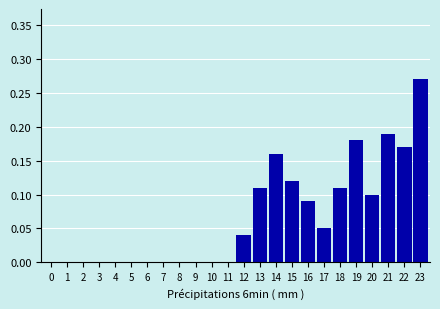

At which category does the chart reach its peak across all series?

23